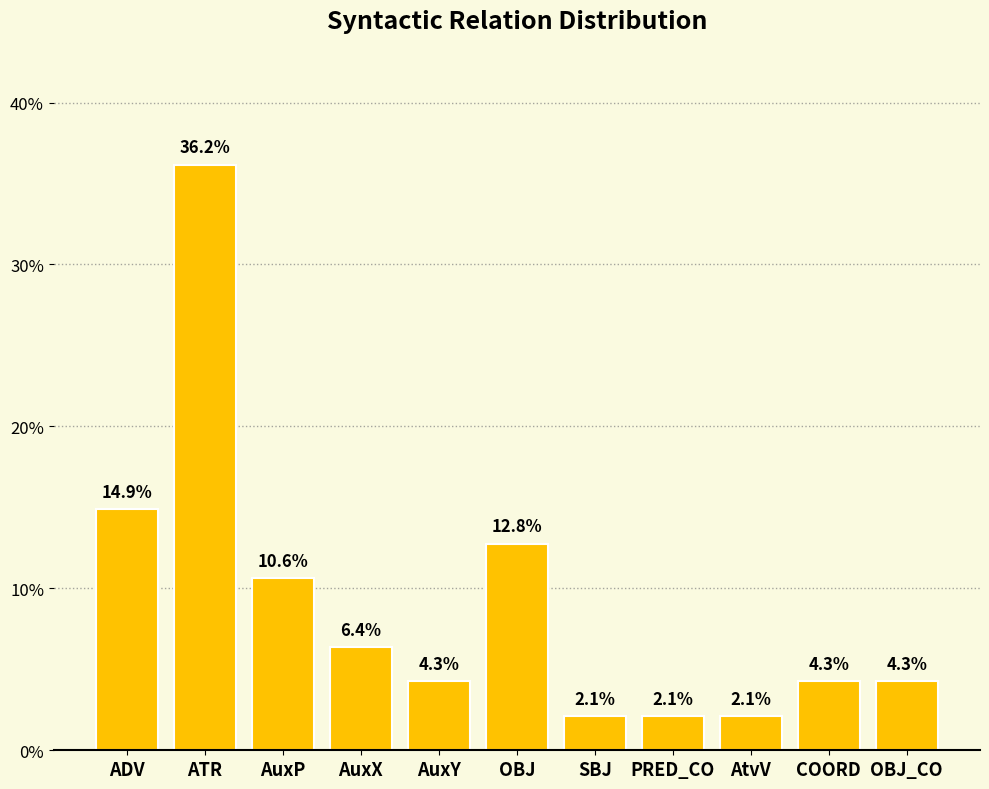

How many series are shown in this chart?

1